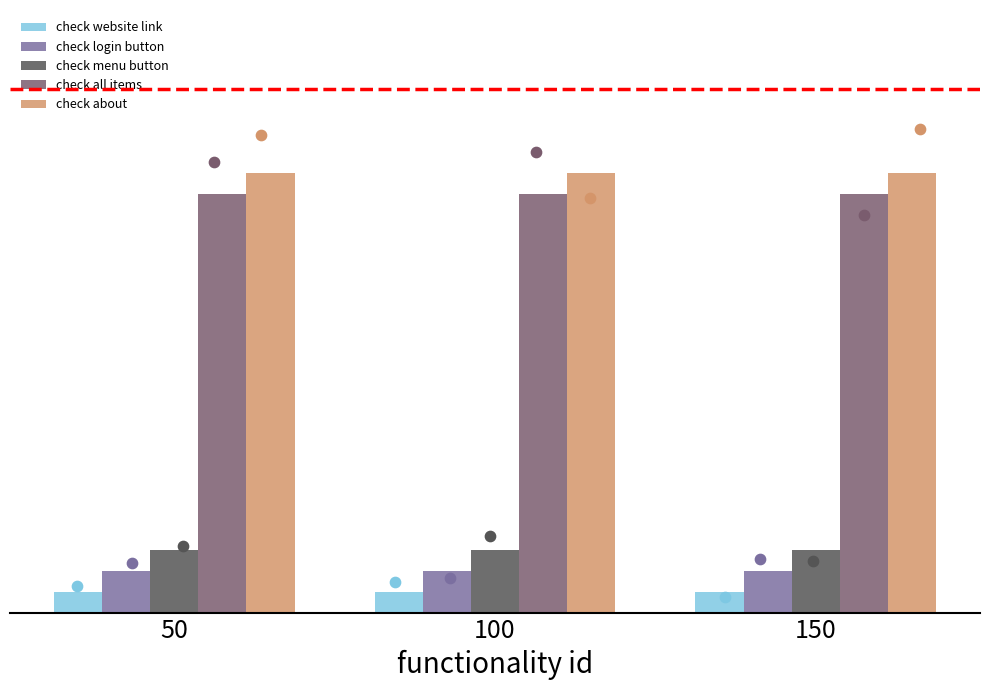

Is the value of check all items at 50 greater than the value of check menu button at 100?

Yes